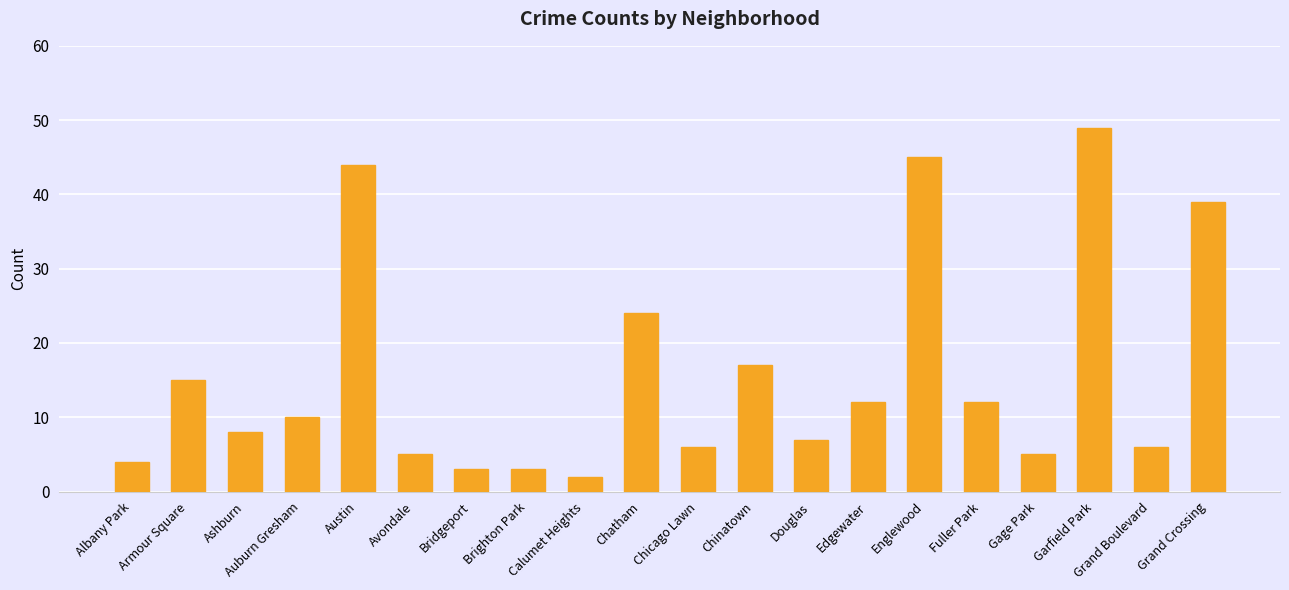

Is it true that the value at Bridgeport is 3?

True